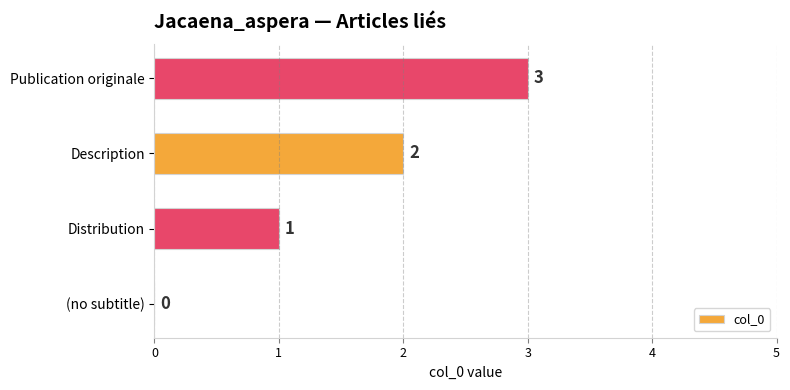

What is the greatest value displayed?

3